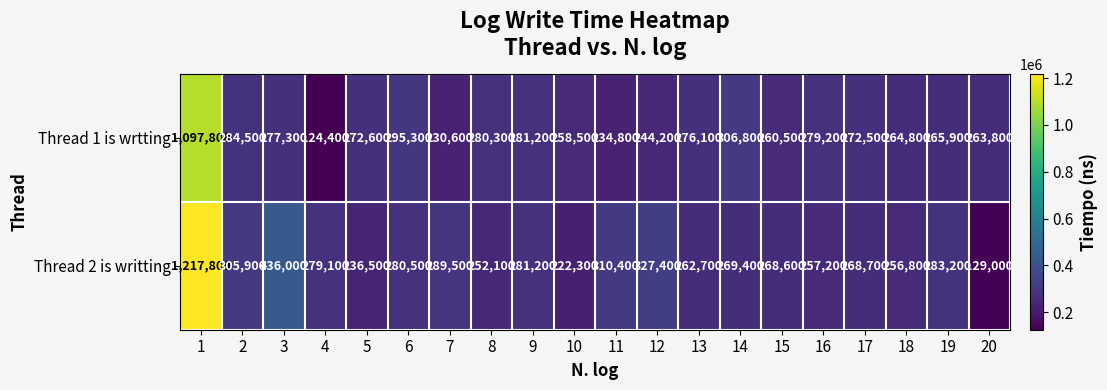

How many data points does each series have?

20